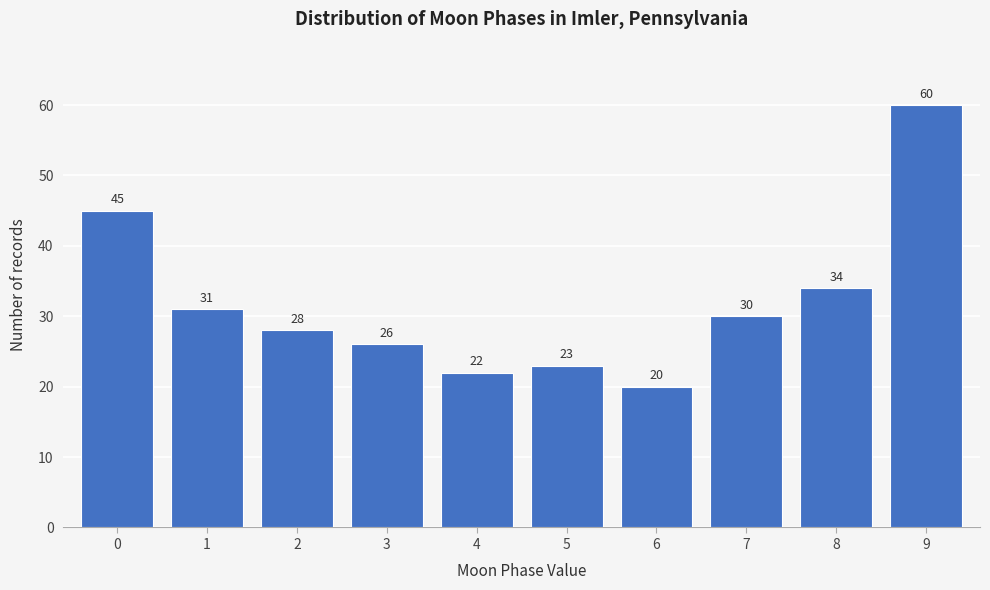

Reading left to right, transcribe all the data shown in this chart.

45	31	28	26	22	23	20	30	34	60